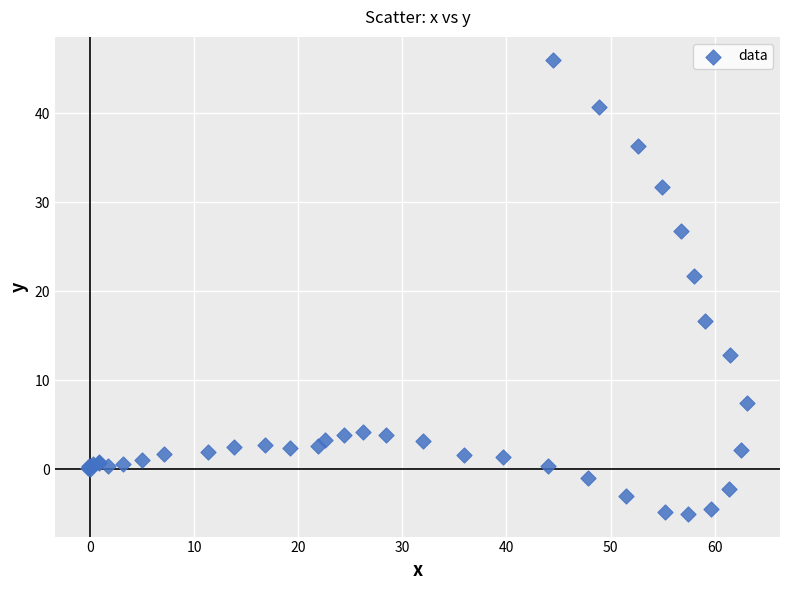

What Y value in the scatter plot is closest to 20?

21.7